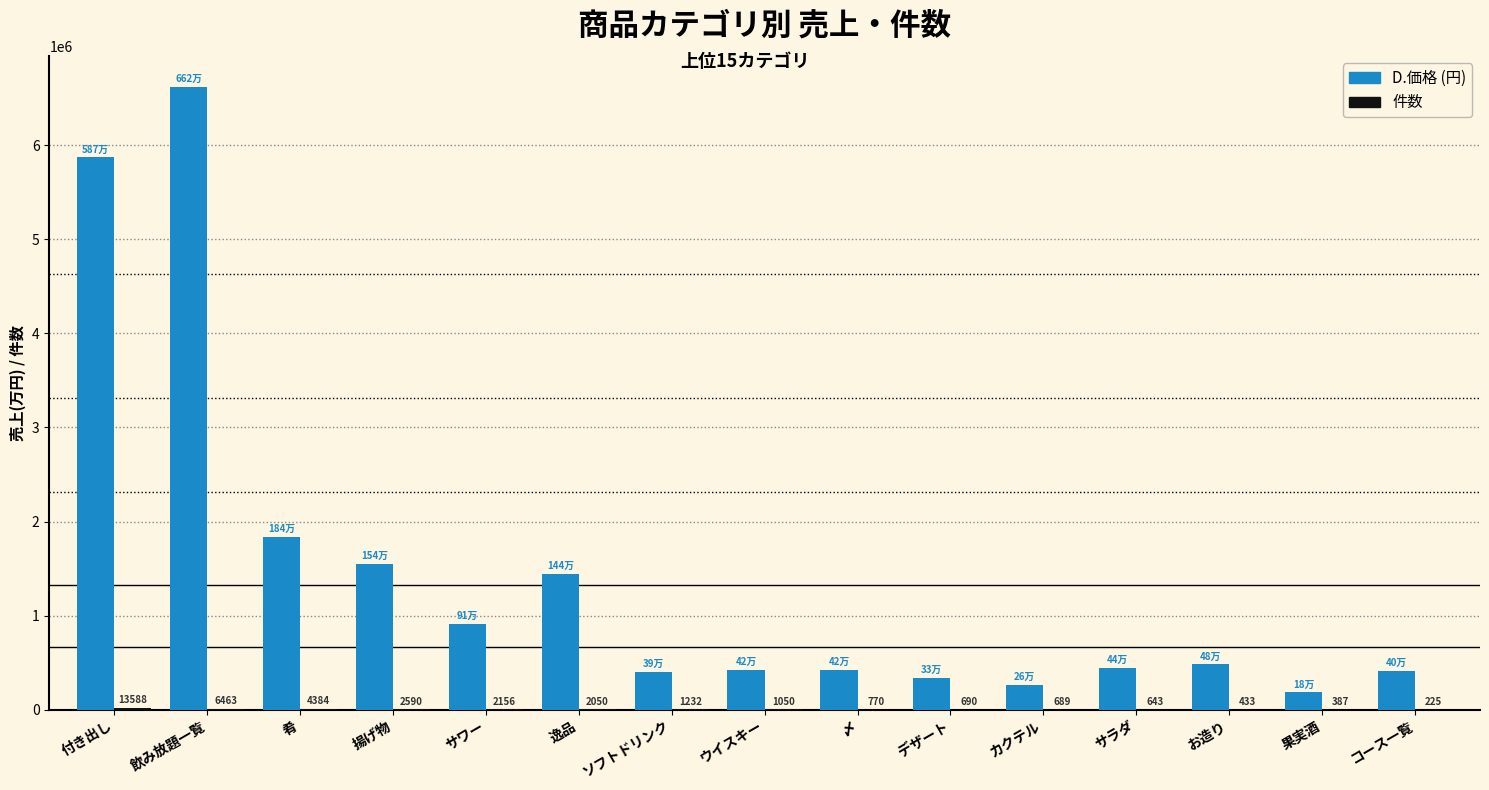

At which label is D.価格 (円) closest to 3402955?

肴